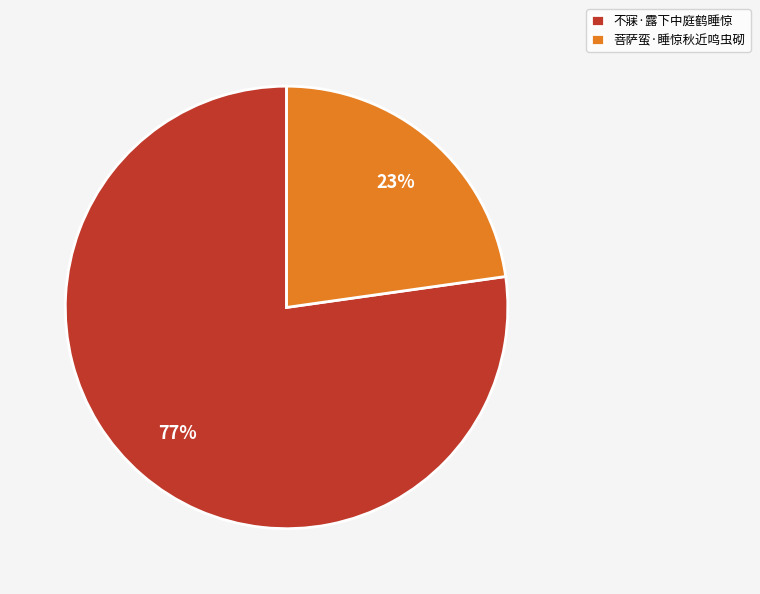

The 菩萨蛮·睡惊秋近鸣虫砌 slice represents 34% of the pie. True or false?

False